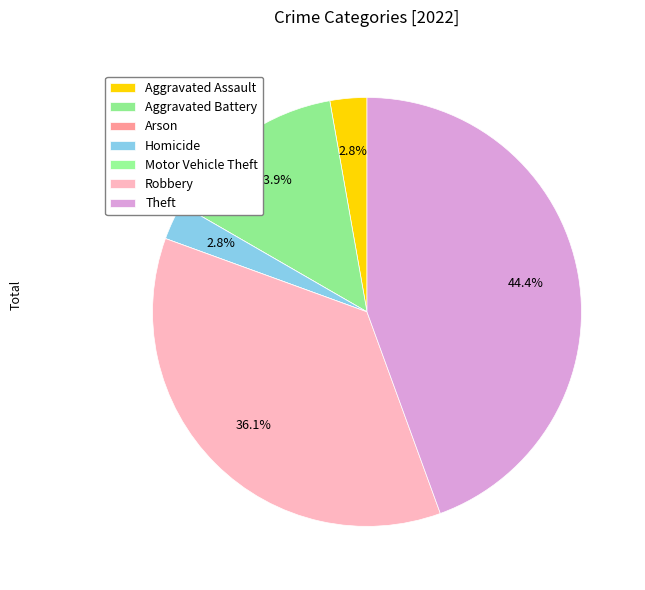

Which slice is the smallest?

Arson